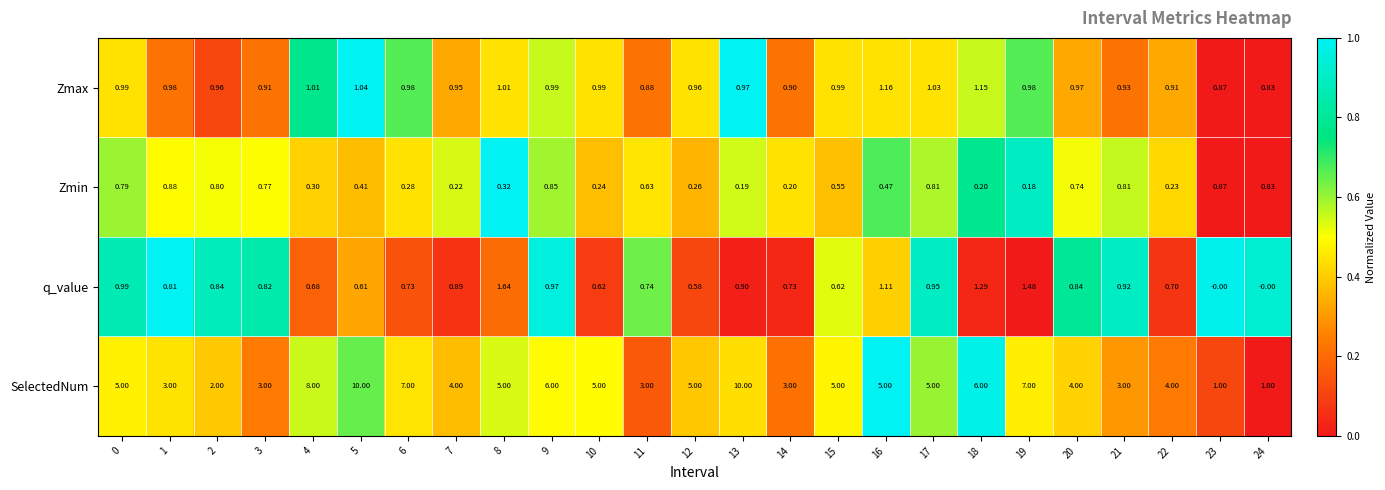

Between 11 and 24, which series saw the biggest shift?

SelectedNum